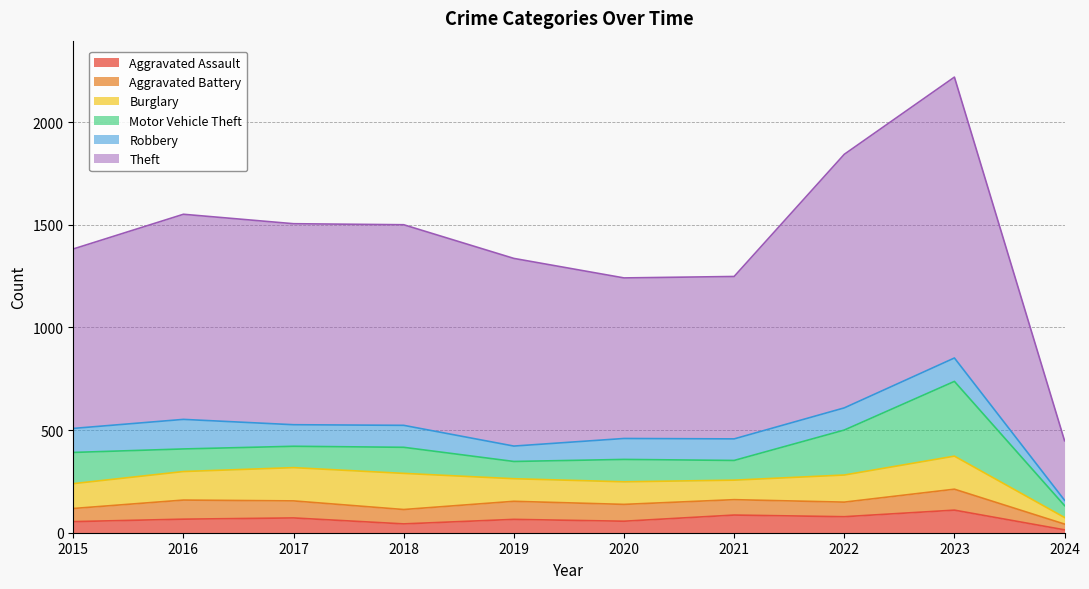

At 2020, list the series in order from largest to smallest.

Theft, Burglary, Motor Vehicle Theft, Robbery, Aggravated Battery, Aggravated Assault